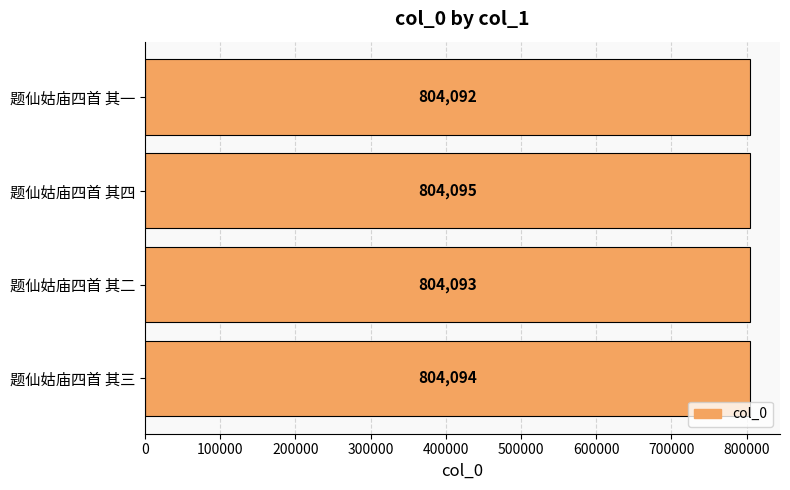

What is the minimum value shown in the chart?

804092